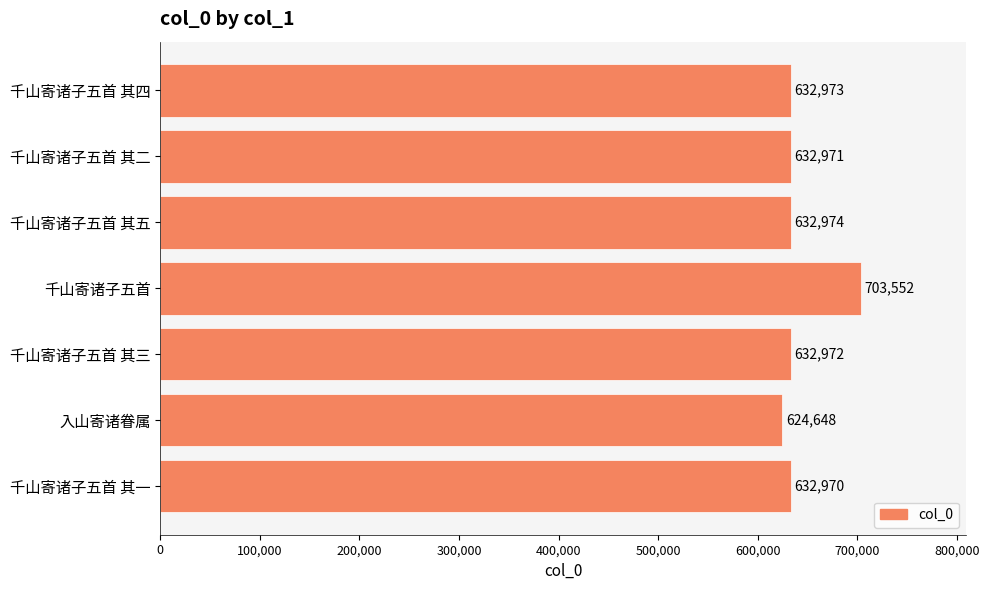

Reading bottom to top, transcribe all the data shown in this chart.

千山寄诸子五首 其一=632970	入山寄诸眷属=624648	千山寄诸子五首 其三=632972	千山寄诸子五首=703552	千山寄诸子五首 其五=632974	千山寄诸子五首 其二=632971	千山寄诸子五首 其四=632973